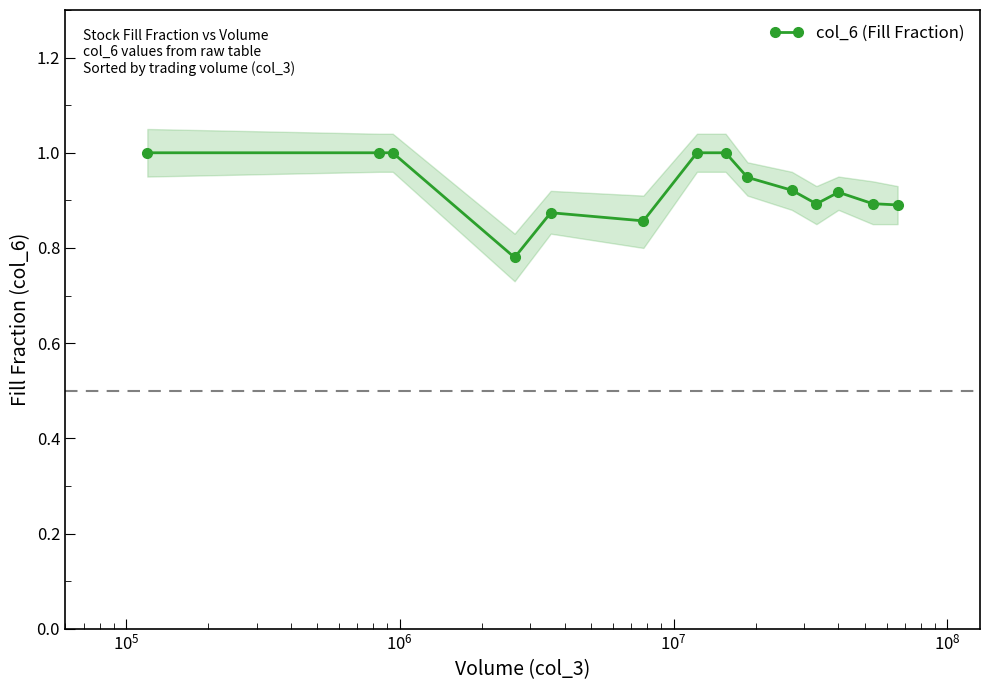

True or false: col_6 (Fill Fraction) has more than 1 points higher than both neighbors.

True